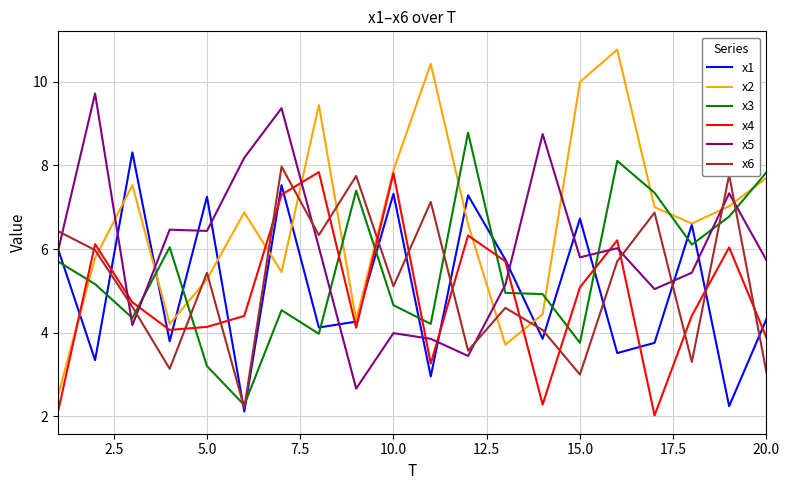

How many lines are shown in the chart?

6